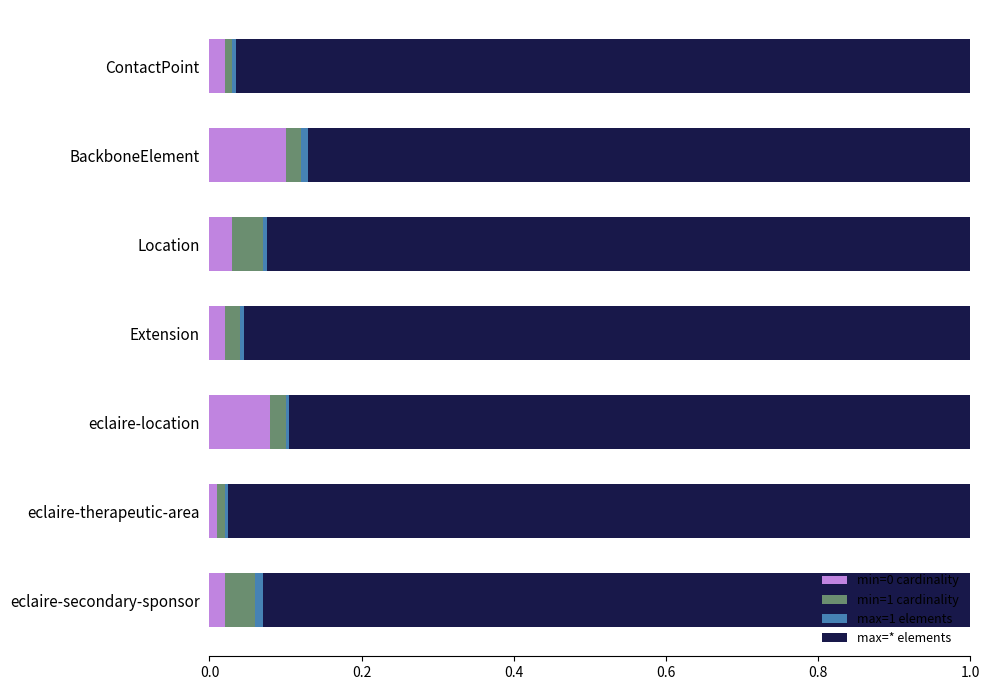

Is it true that min=0 cardinality equals 0.0 at ContactPoint?

True